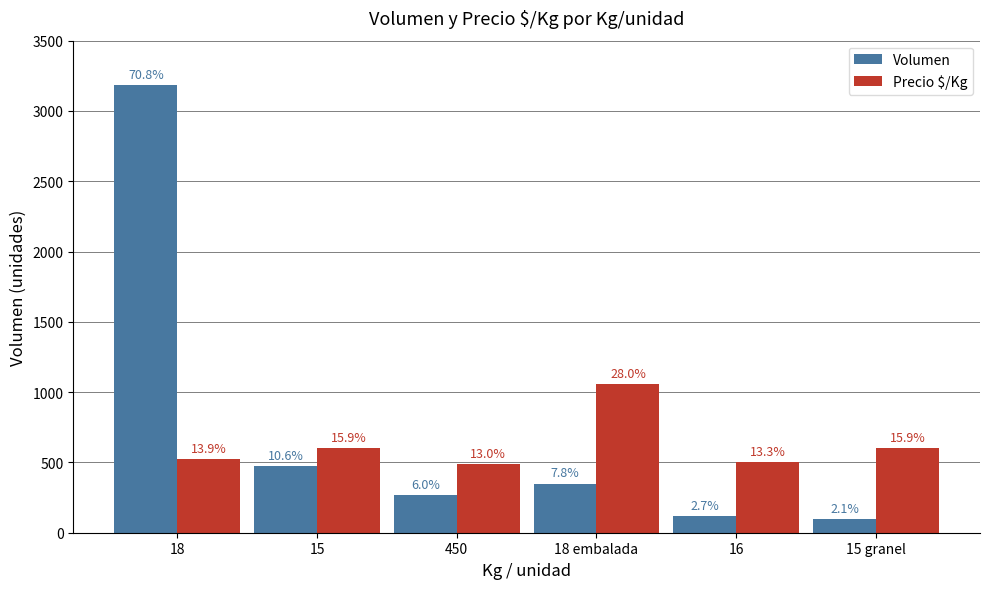

At which label is Volumen closest to 1639?

15